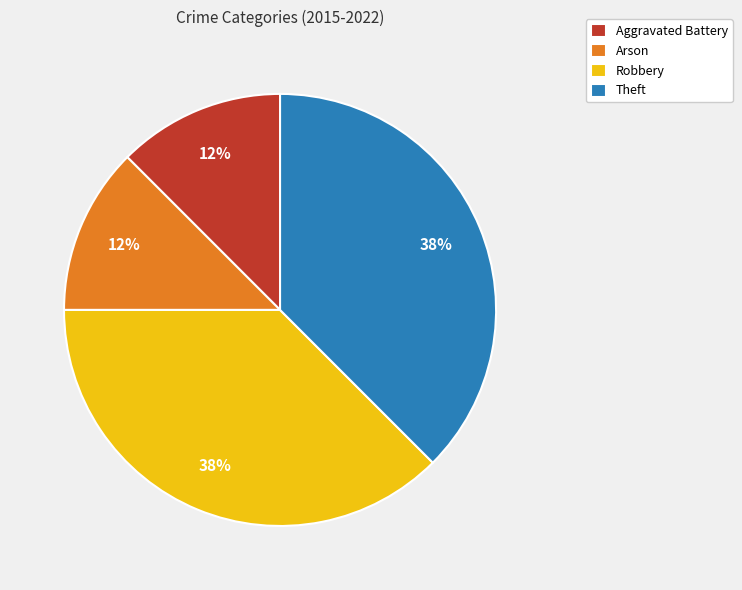

Does Arson represent more than half of the total?

No